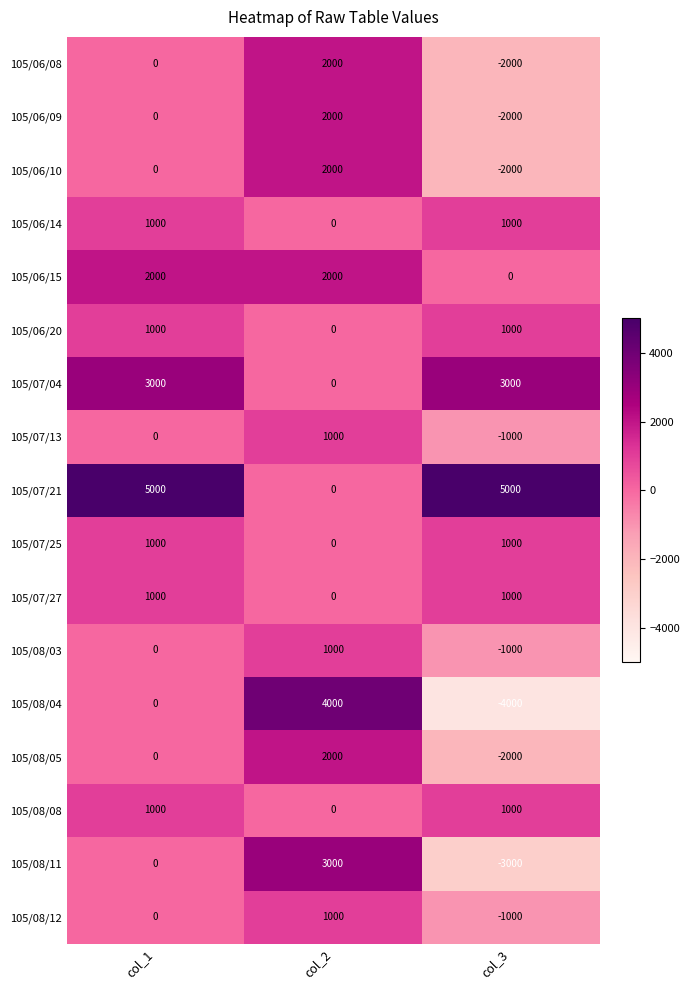

Which category has the lowest value in the 105/08/11 series?

col_3